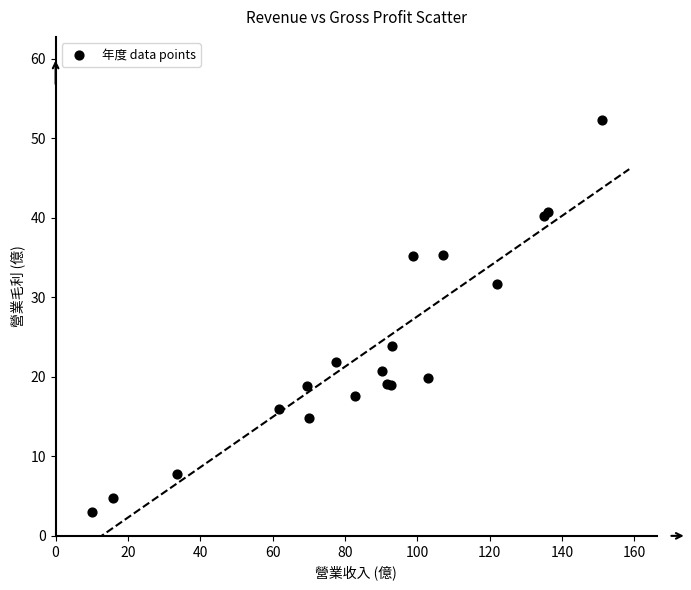

What Y value in the scatter plot is closest to 27?

23.9